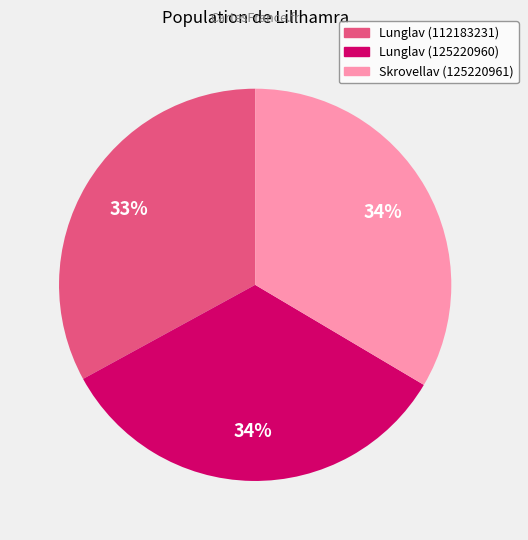

Do Lunglav (112183231) and Lunglav (125220960) together represent more than half of the pie?

Yes